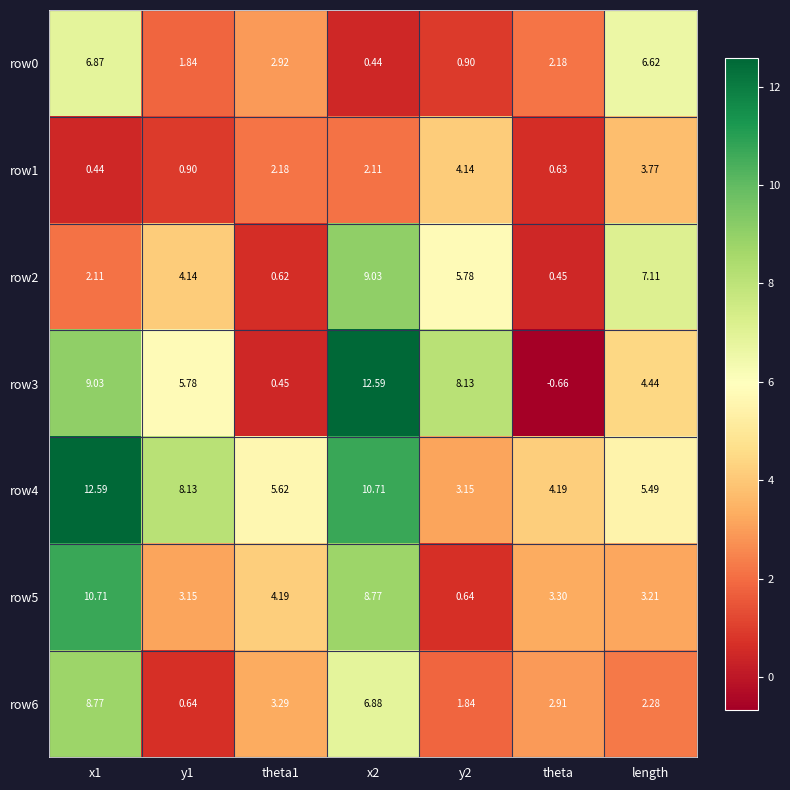

At which label is row3 closest to 5?

length